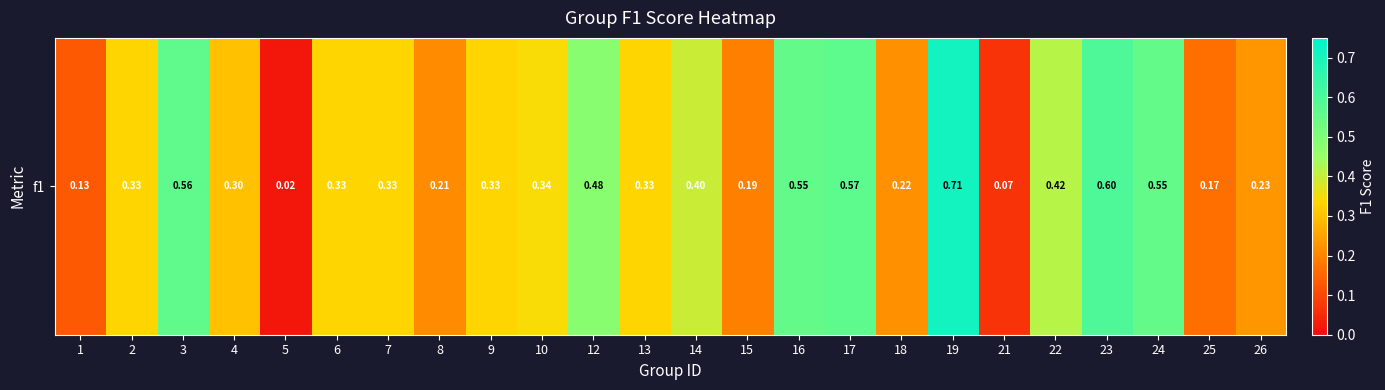

What is the difference between the values at 5 and 25?

0.1